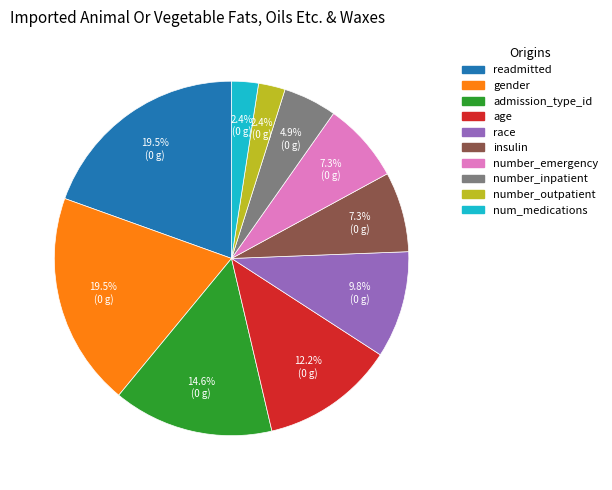

Does any single category account for the majority?

No